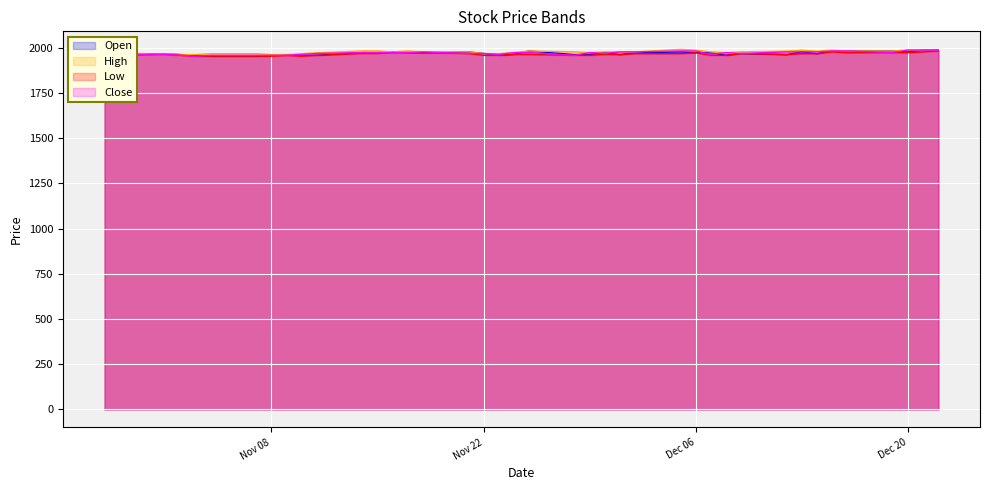

What is the maximum value for Open?

1987